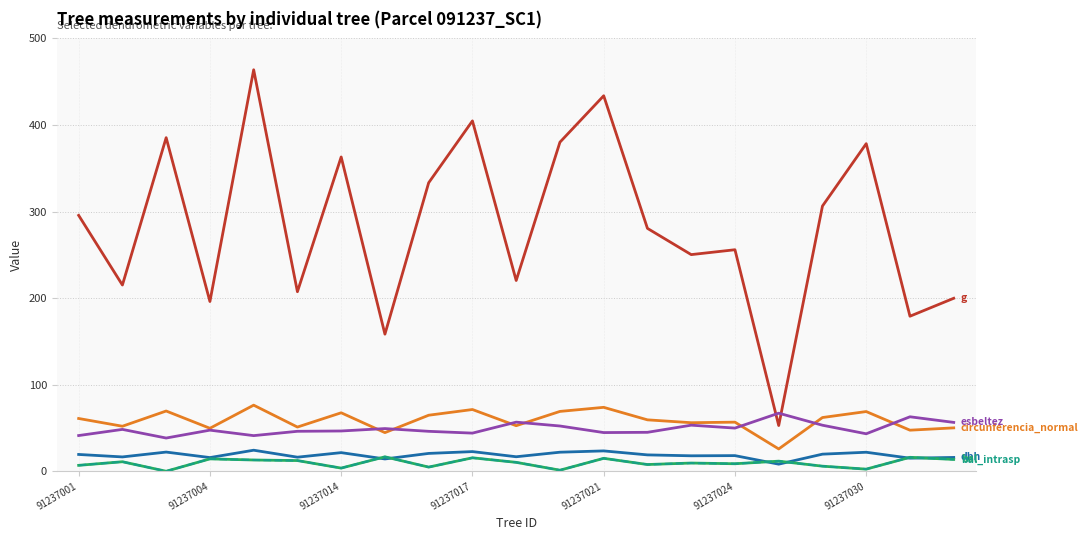

How many lines are shown in the chart?

6